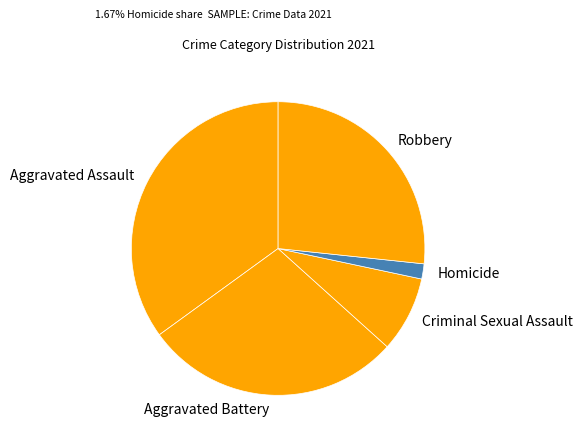

Which category has the biggest portion of the pie?

Aggravated Assault